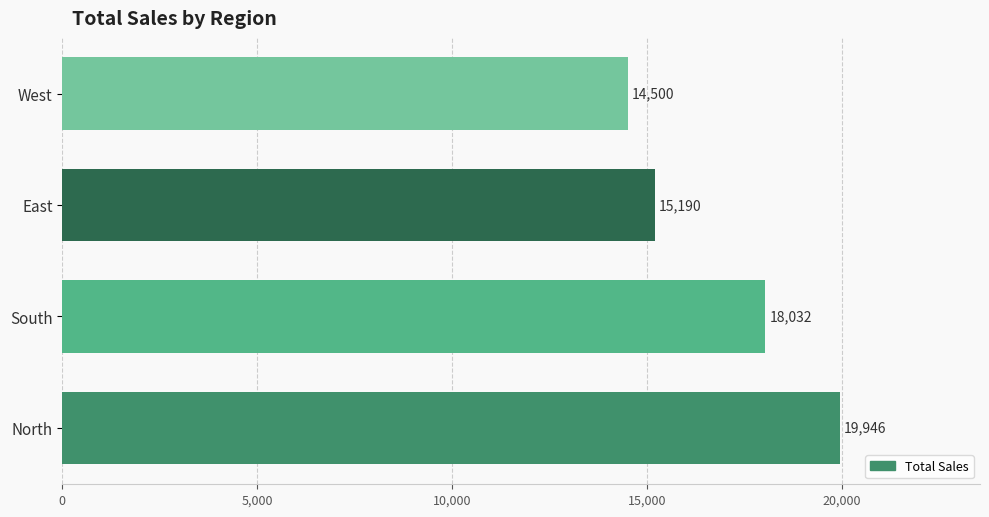

How many values are between 15190 and 19946?

3